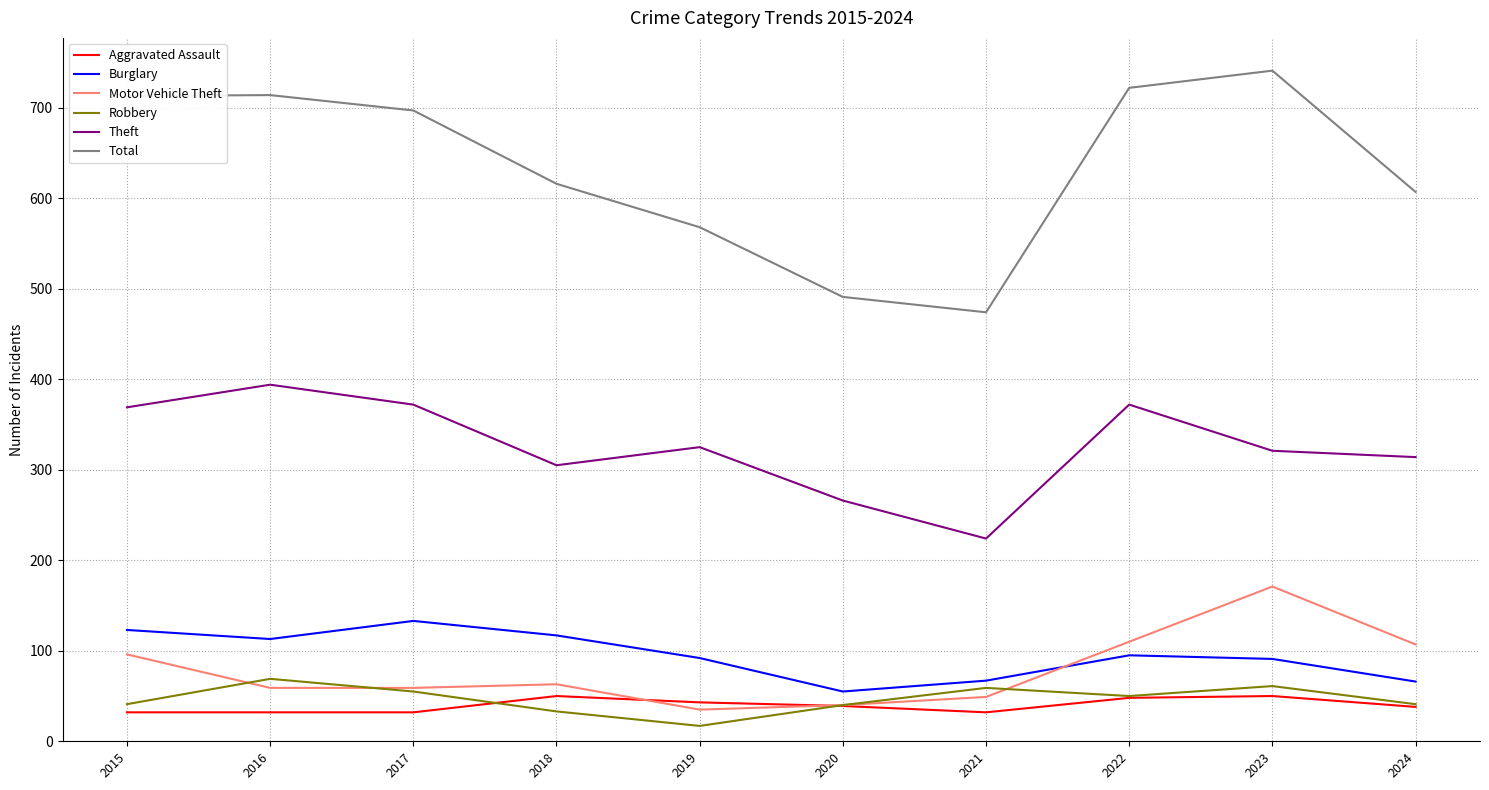

True or false: Theft and Motor Vehicle Theft intersect in this chart.

False